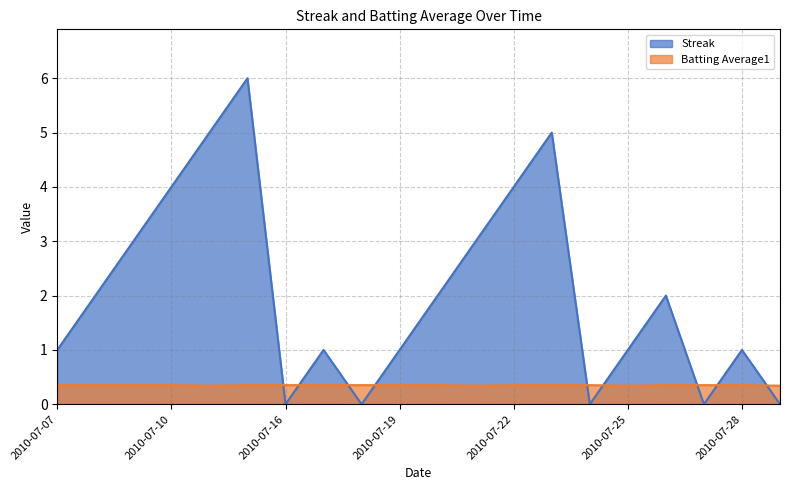

Where is Streak nearest to the value 3?

2010-07-09